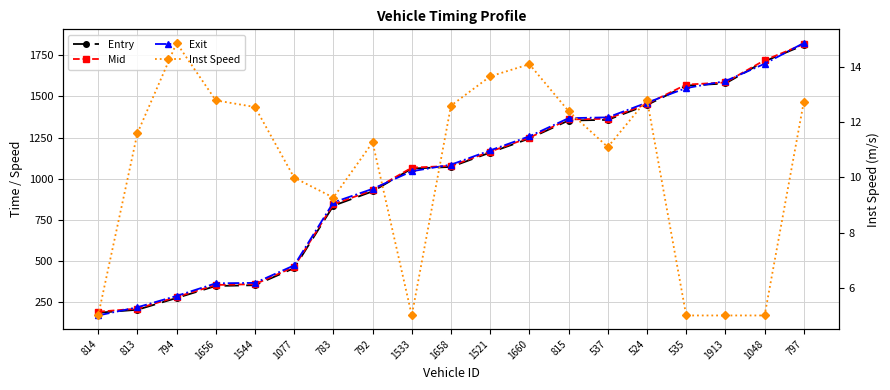

How many series are shown in this chart?

4